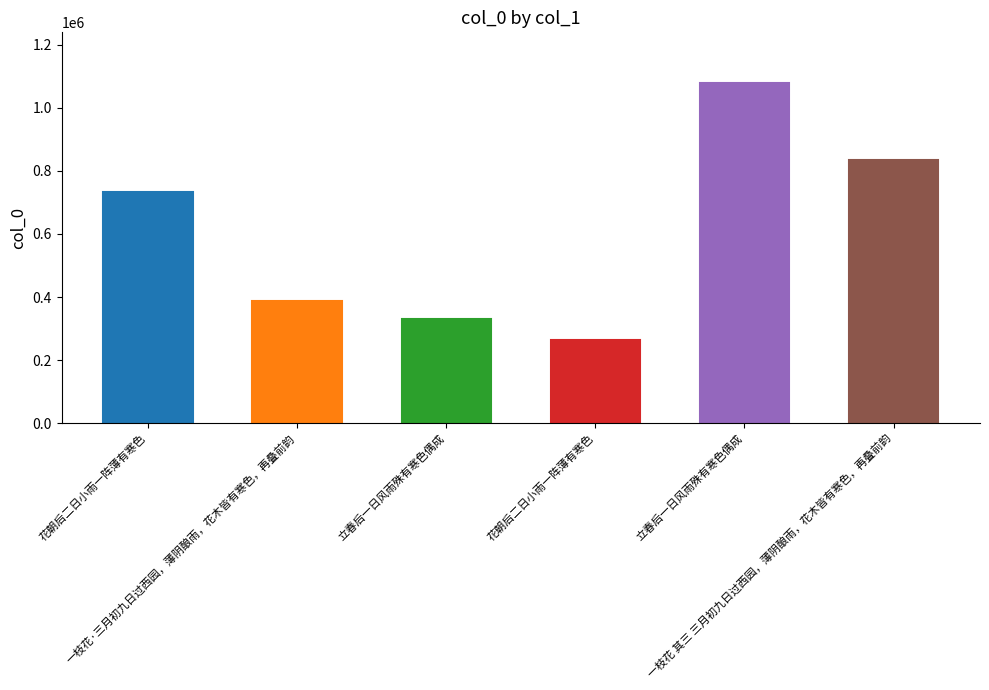

Reading left to right, list all the values displayed in this chart.

731618	387197	331189	264184	1078033	833606